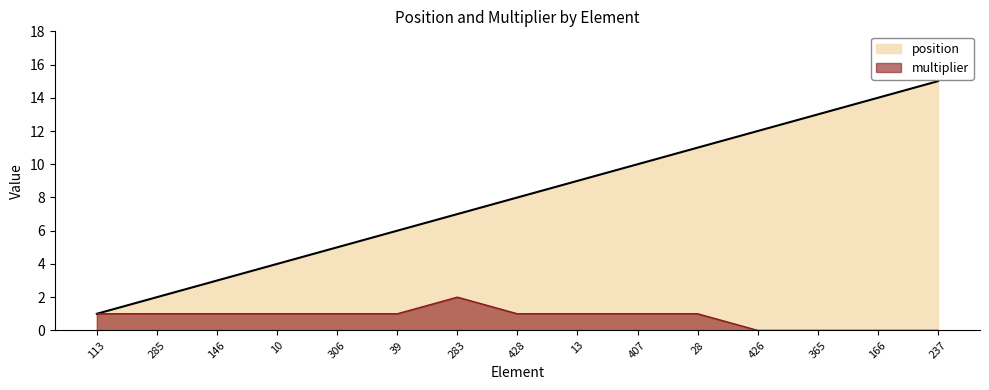

What is the approximate value of position at 28, to the nearest 5?

10